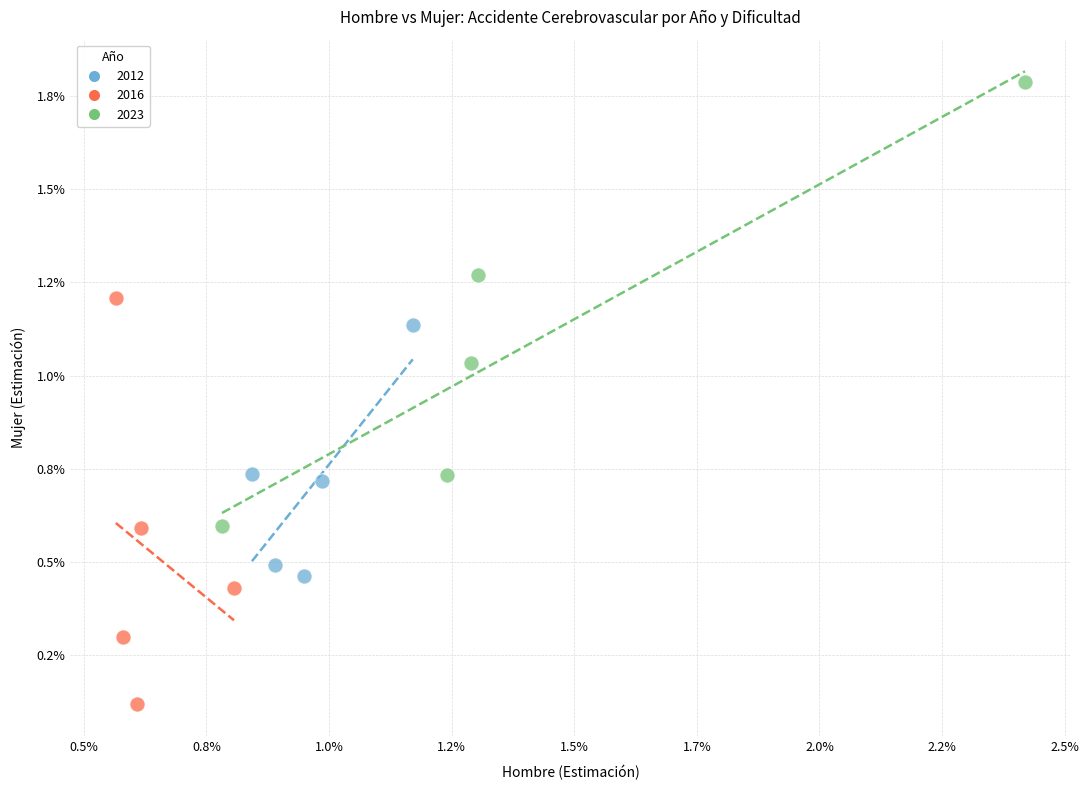

What are all the series names shown in the legend?

2012, 2016, 2023